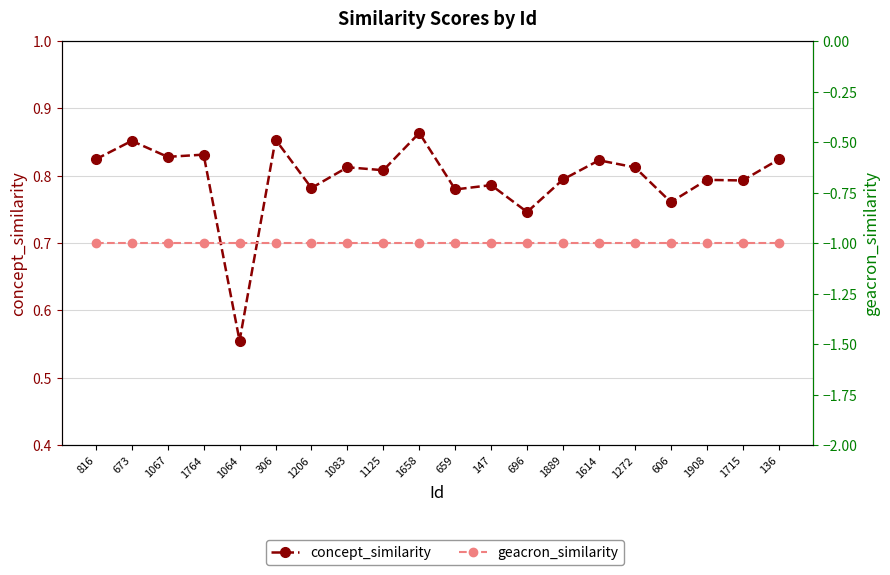

True or false: concept_similarity and geacron_similarity cross at least once.

False